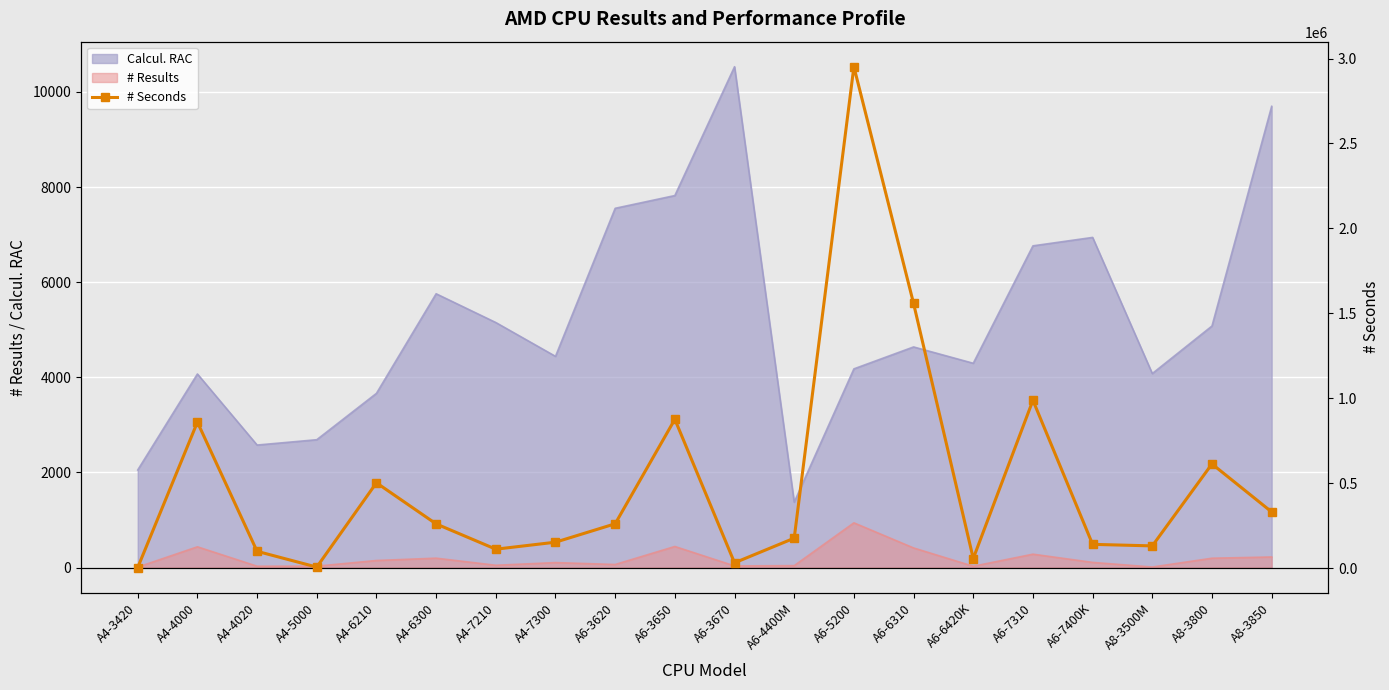

At which category does the chart reach its minimum across all series?

A4-3420